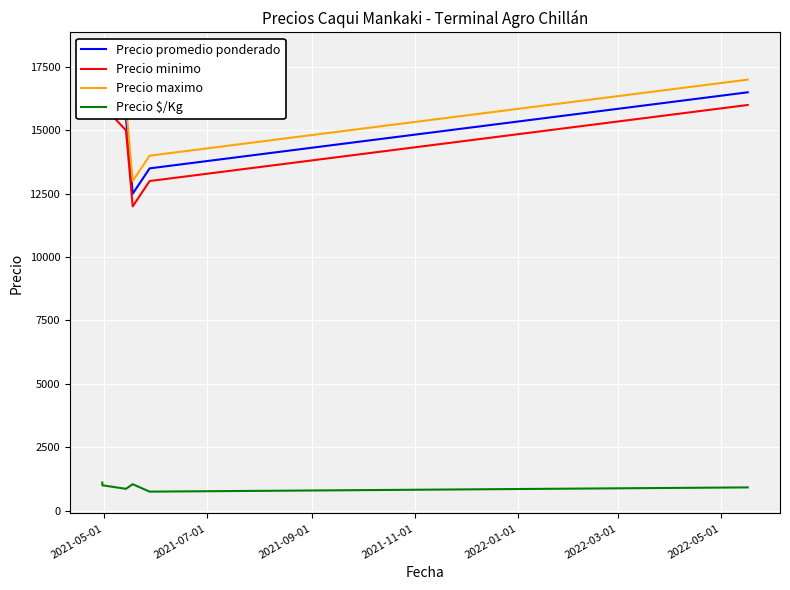

Reading right to left, extract all data points from this chart.

Precio promedio ponderado: 16500	13500	12500	15500	16000	17750
Precio minimo: 16000	13000	12000	15000	16000	17500
Precio maximo: 17000	14000	13000	16000	16000	18000
Precio $/Kg: 917	750	1042	861	1000	1109